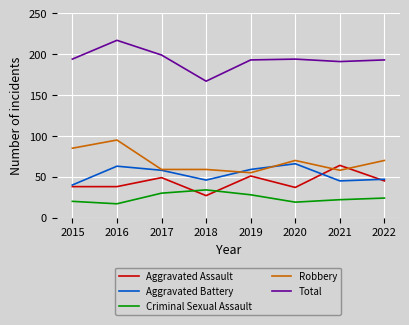

What value does the Aggravated Assault series have at 2016?

38